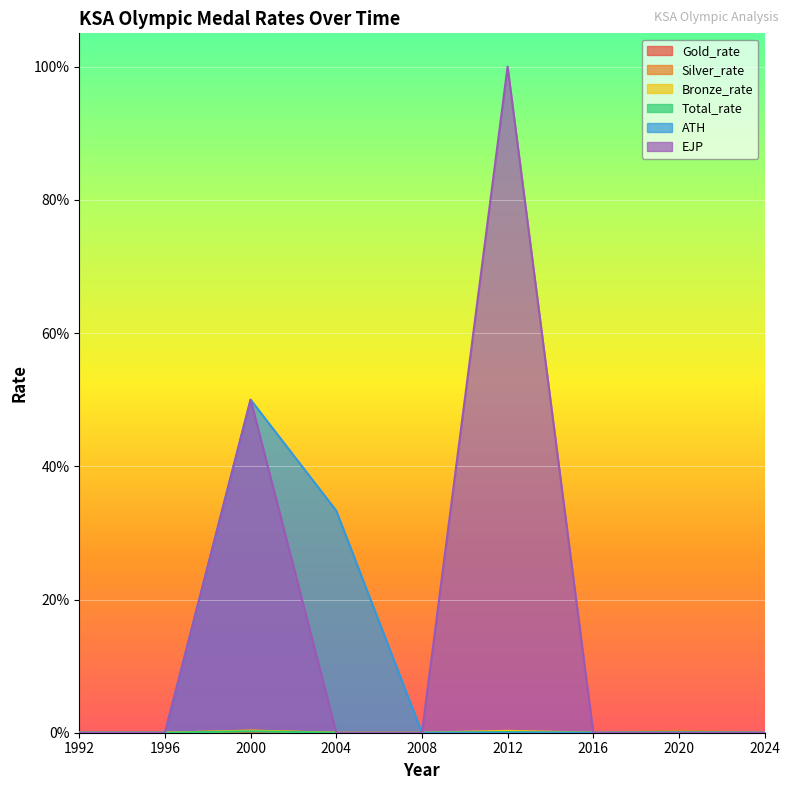

Which series changed the most between 2004 and 2020?

ATH